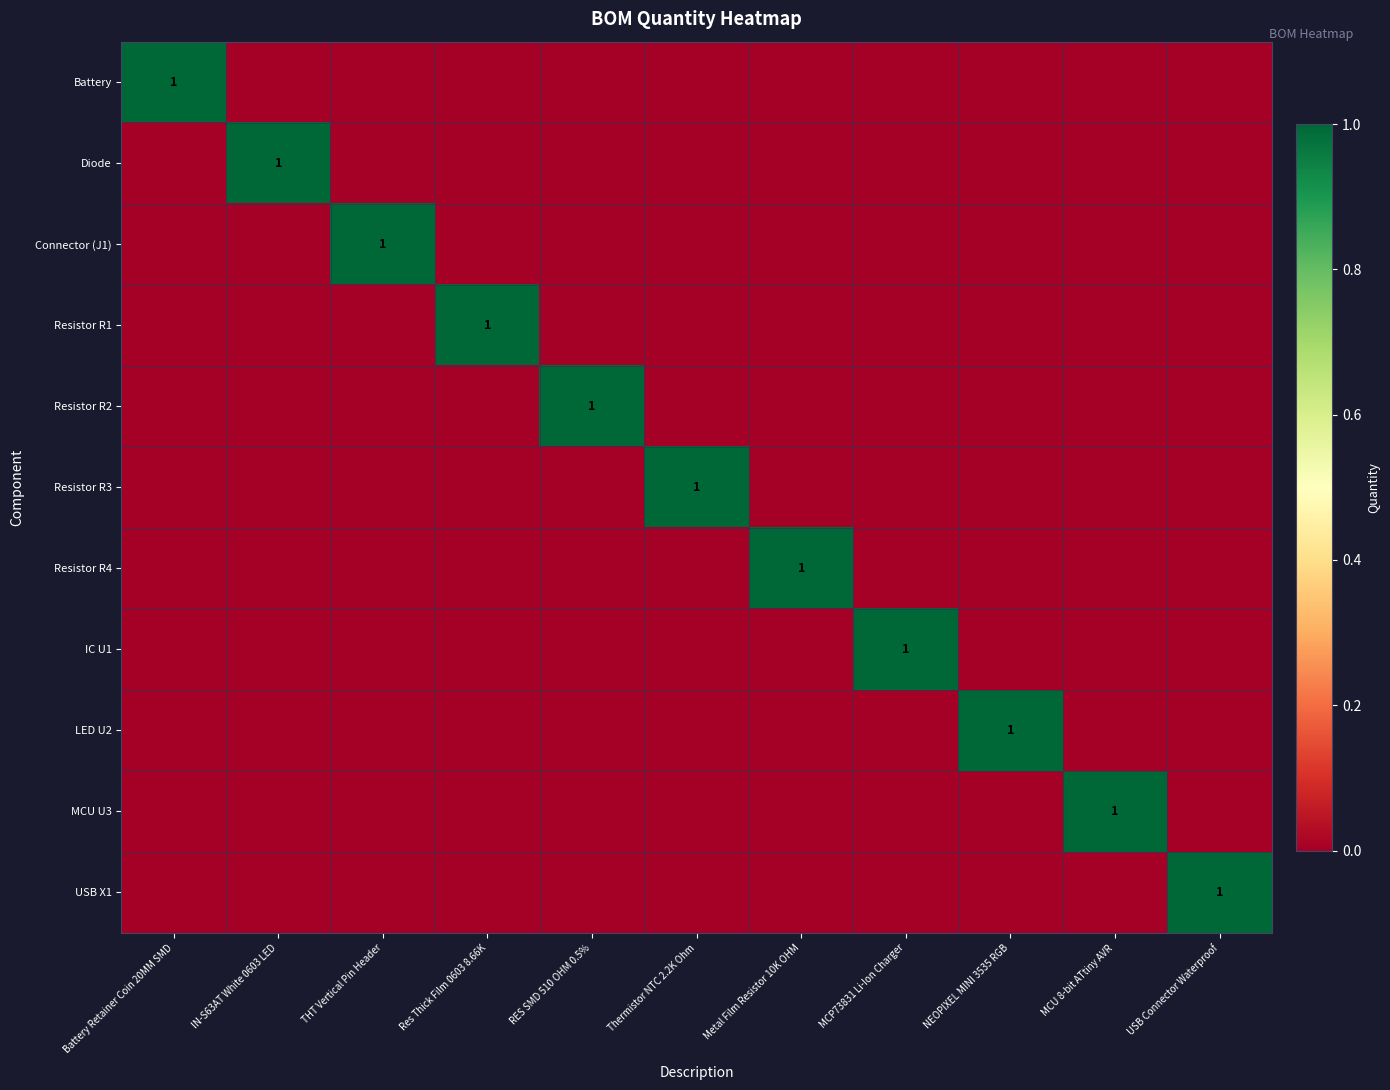

The value of Resistor R3 at Thermistor NTC 2.2K Ohm is 1. True or false?

True